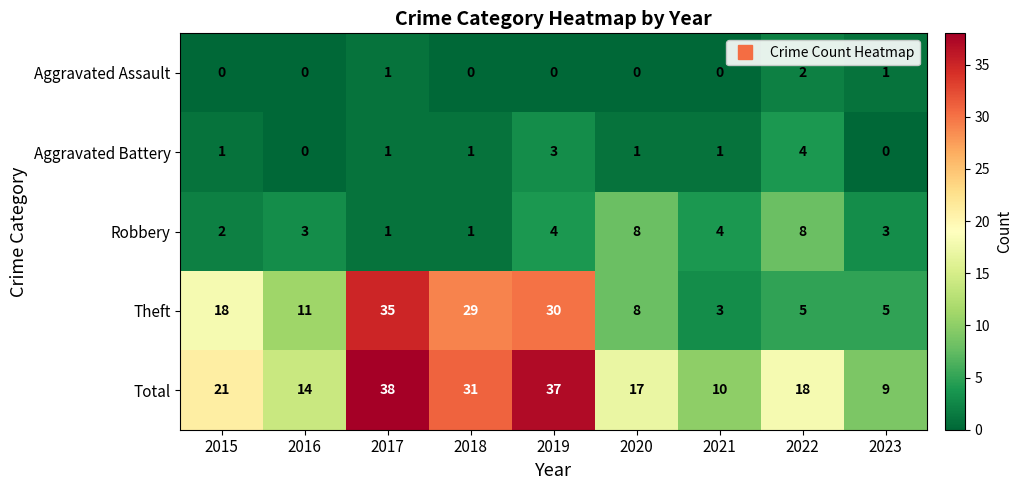

How many Aggravated Battery values are between 1 and 2?

5